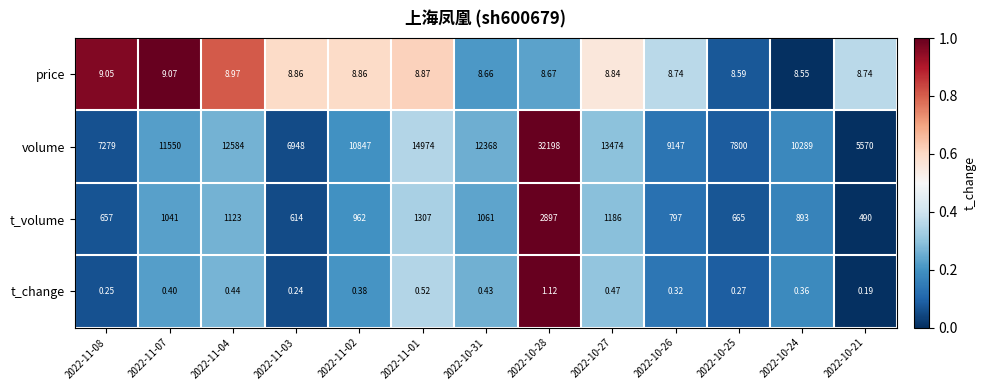

Rank the series by their maximum value, from highest to lowest.

volume, t_volume, price, t_change